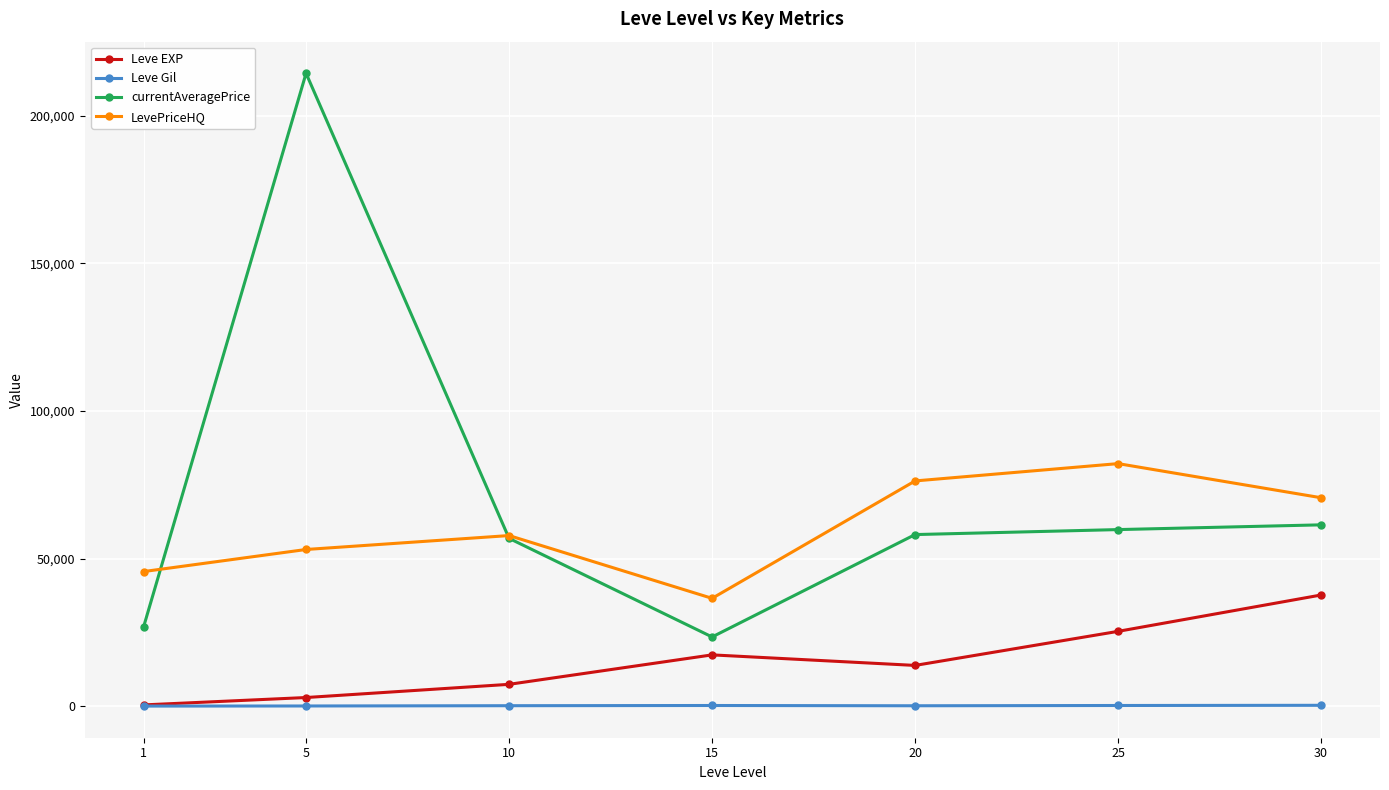

The currentAveragePrice series shows 58167.2 at 20. True or false?

True